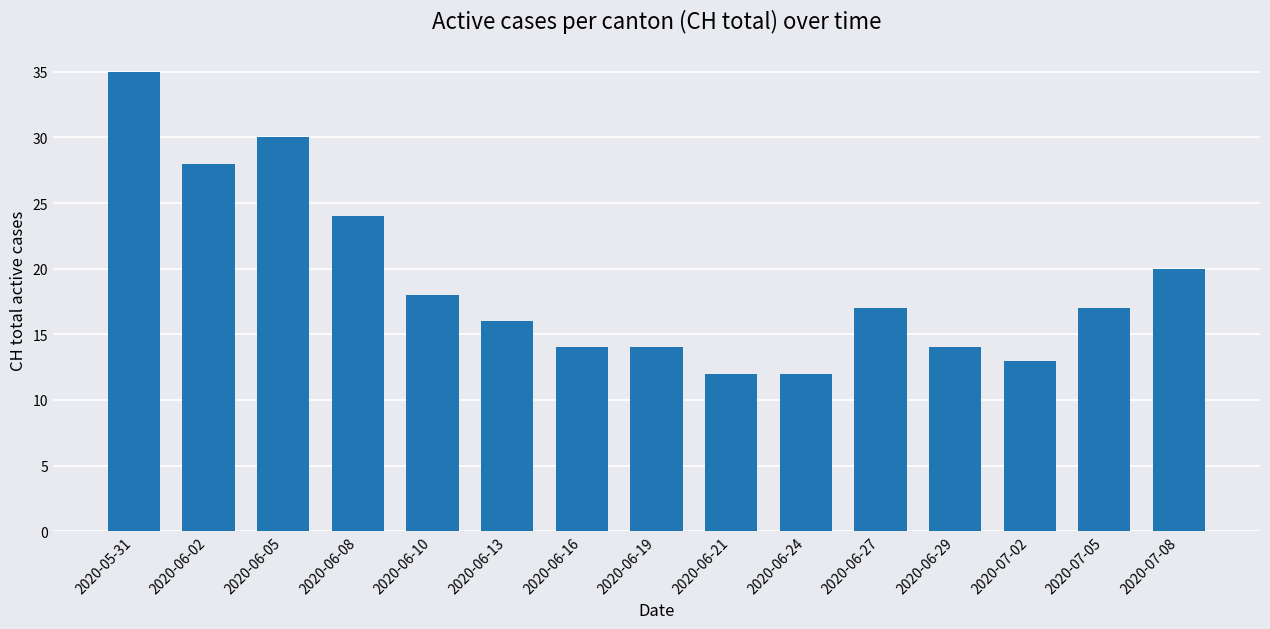

The value at 2020-06-05 is 30. True or false?

True